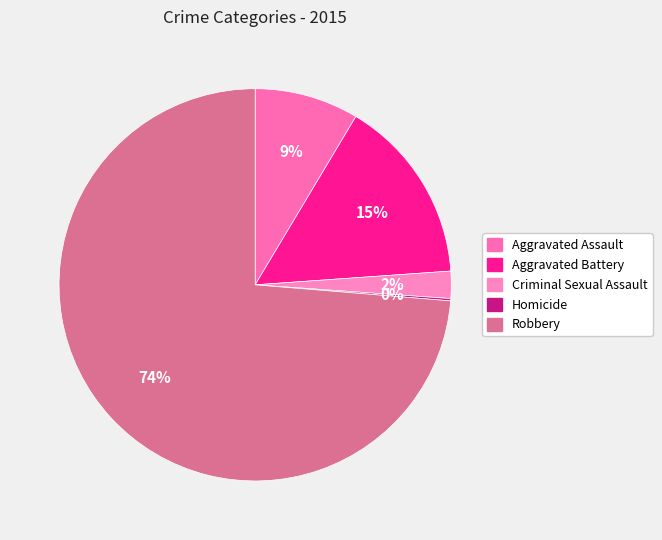

The Robbery slice represents 74% of the pie. True or false?

True